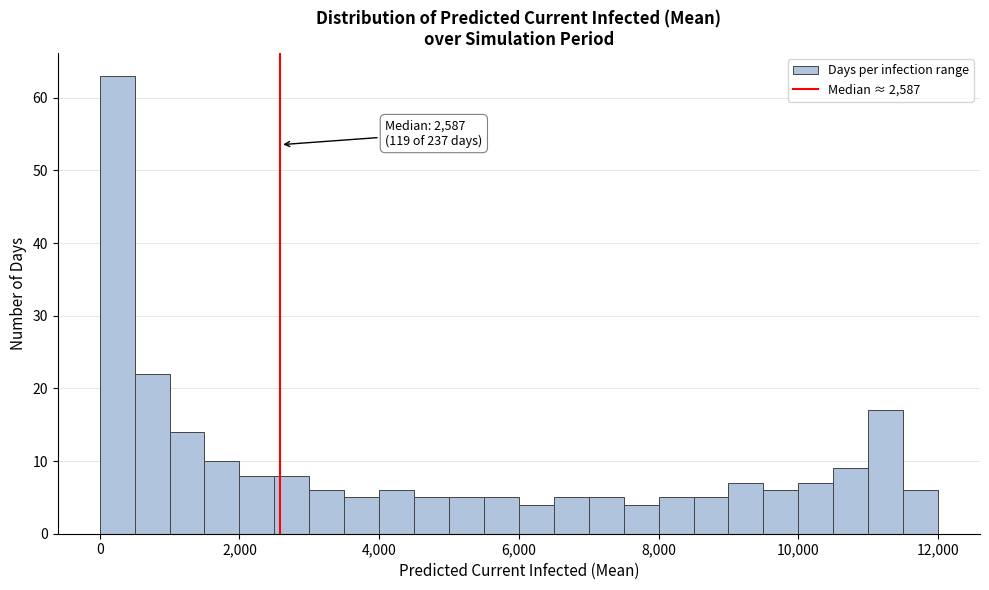

Read against the x-axis, roughly where is the centre of the tallest bar?

200